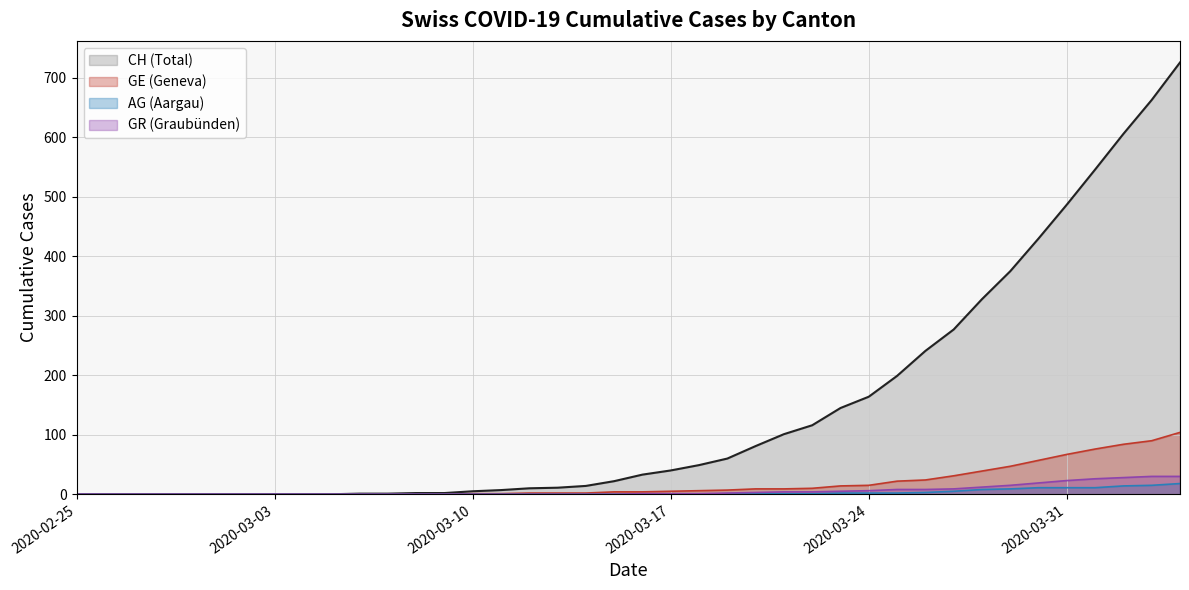

What is the greatest value displayed?

726